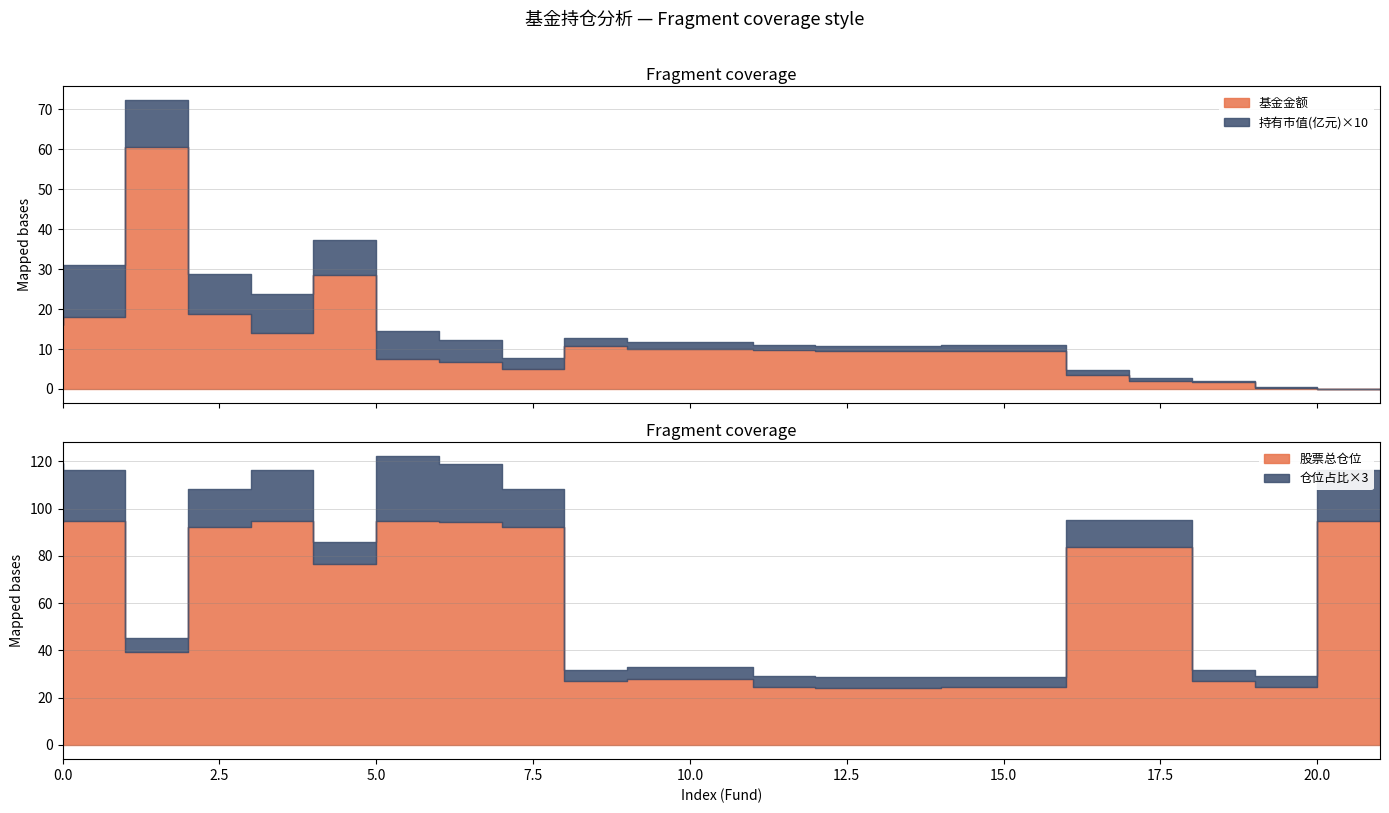

What is the value of the 仓位占比 point at the 14th from the left?

1.5